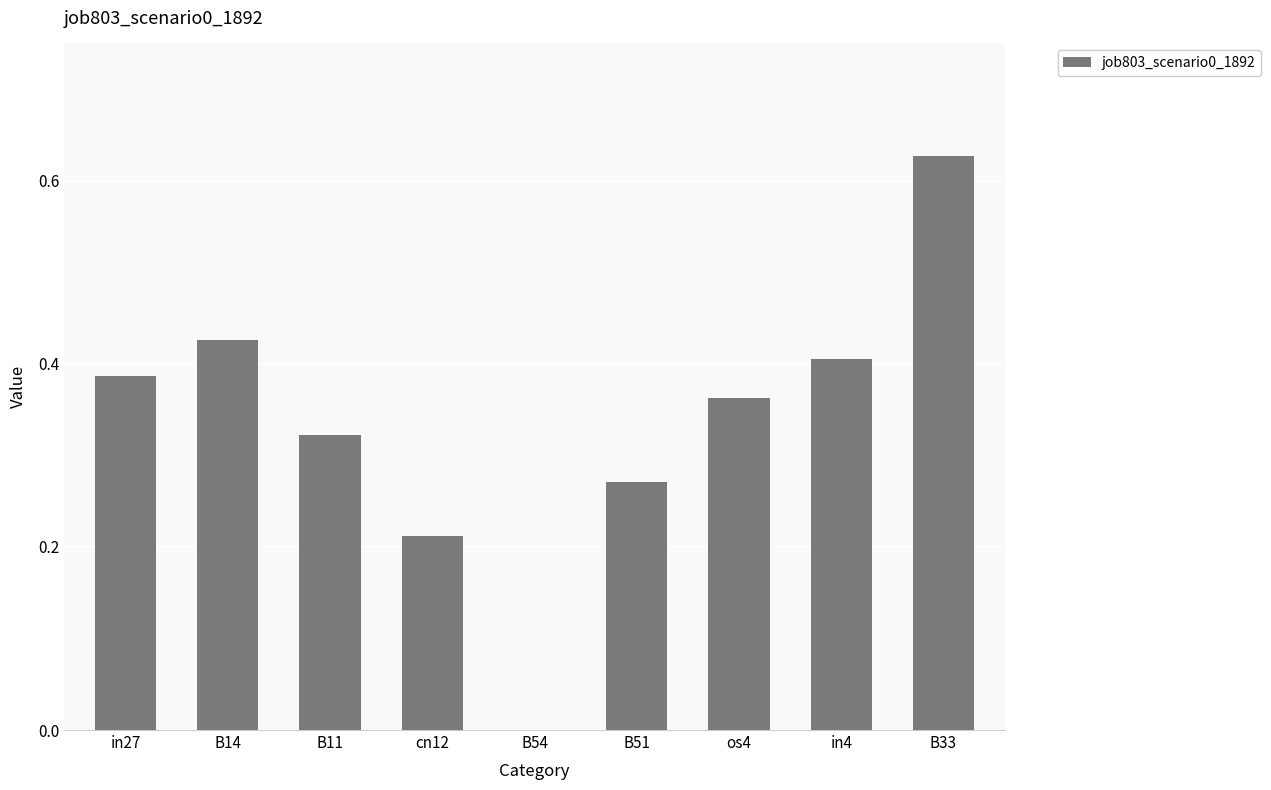

True or false: the data shows 0.5 at B51.

False